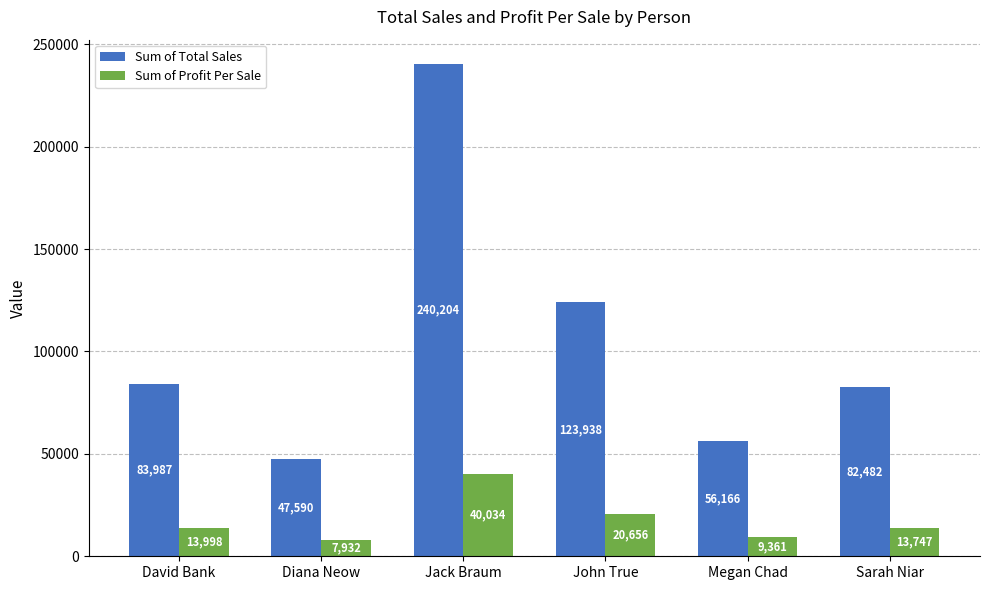

Between Megan Chad and Sarah Niar, which series saw the biggest shift?

Sum of Total Sales